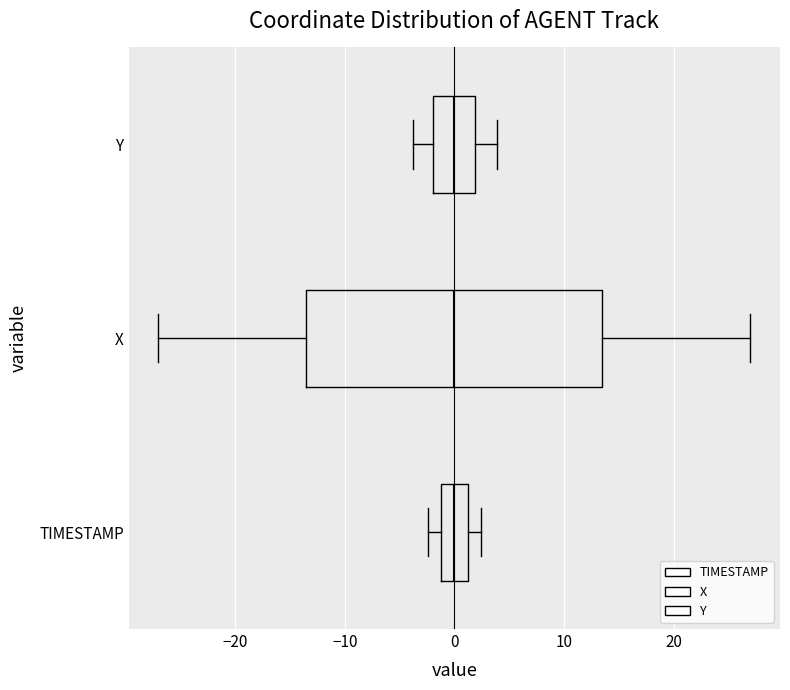

Reading bottom to top, read every box against the x-axis: the position of its median line, the range the box covers, and the ends of its whiskers. The values are not printed on the chart, so give them approximately, as read against the axis.

TIMESTAMP: median 0, box -1 to 1, whiskers -2 to 2
X: median 0, box -14 to 14, whiskers -27 to 27
Y: median 0, box -2 to 2, whiskers -4 to 4